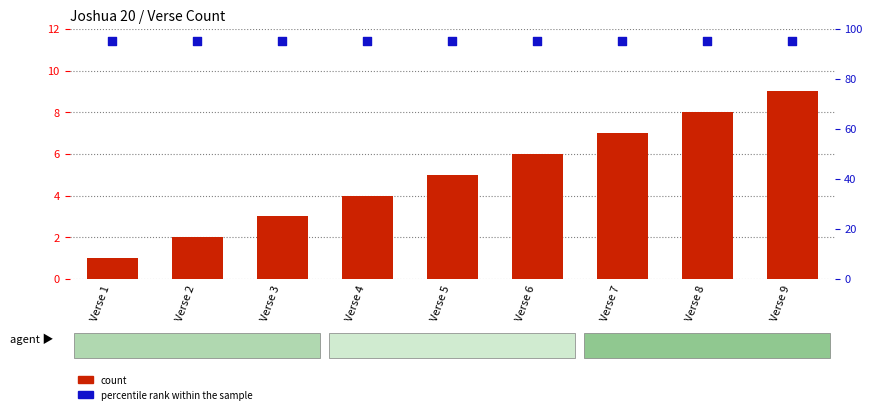

Which series reaches the maximum Y coordinate?

percentile rank within the sample